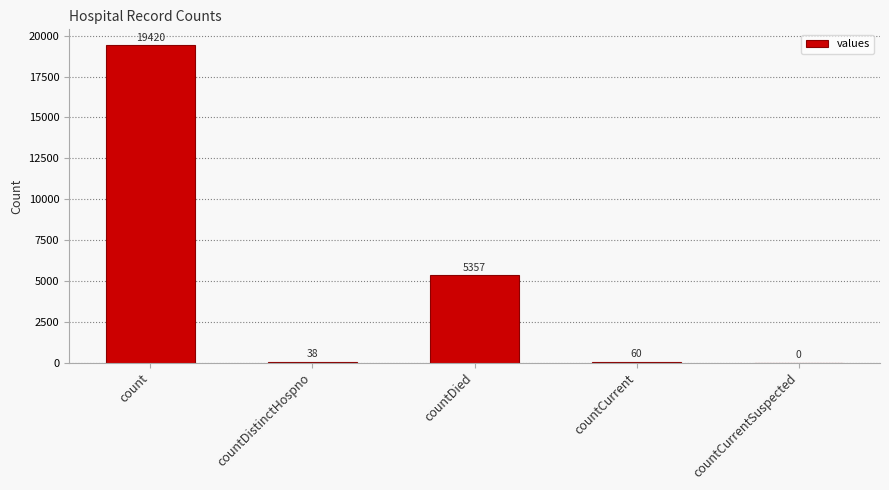

Which category has the highest value across all series?

count